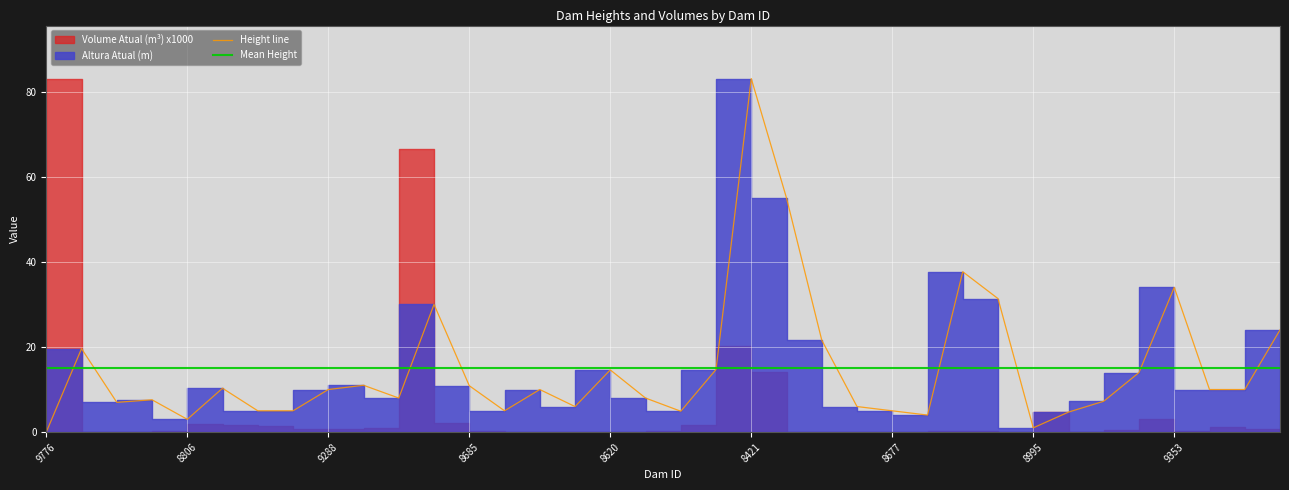

Which category has the lowest value across all series?

9776